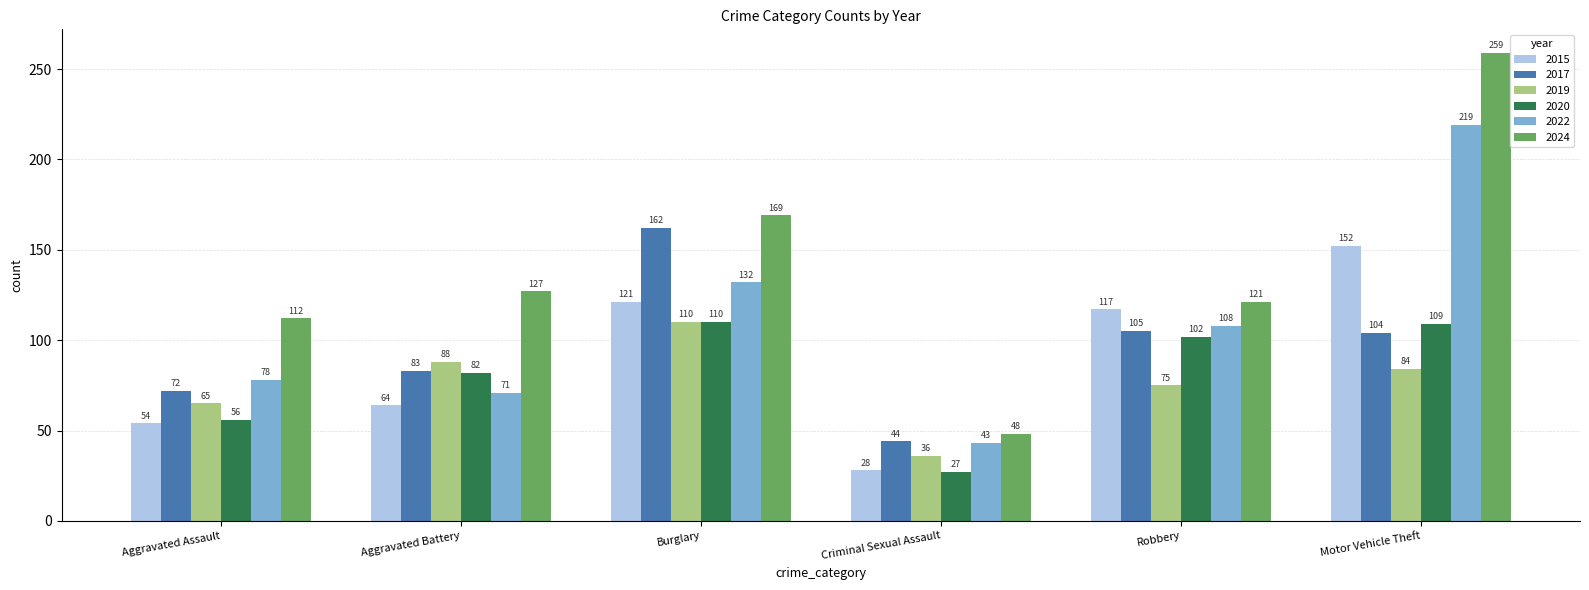

Between Aggravated Assault and Burglary, which series saw the biggest shift?

2017